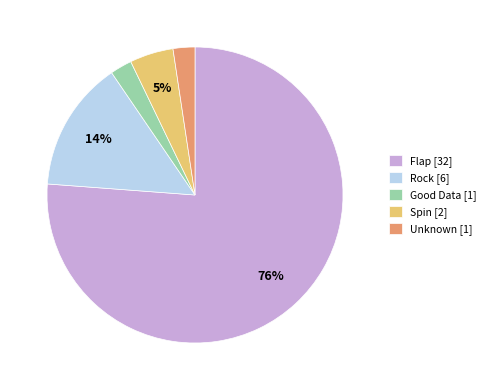

Count the number of slices in the pie.

5